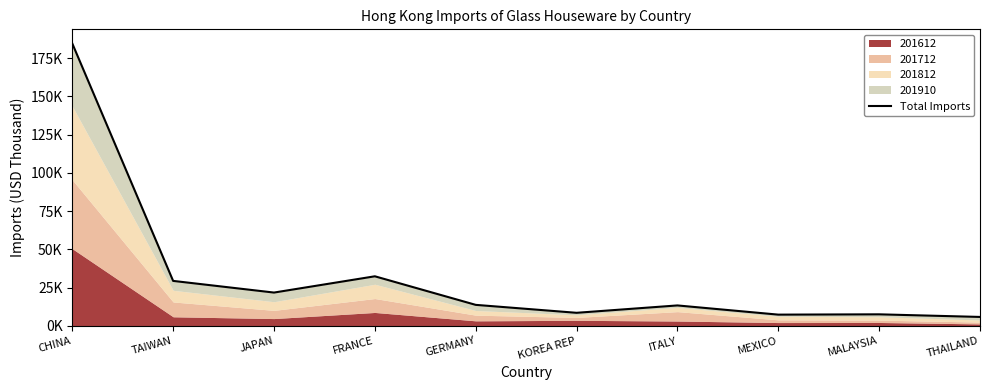

Reading right to left, extract all data points from this chart.

THAILAND=5808.9	MALAYSIA=7515.1	MEXICO=7315.8	ITALY=13329.7	KOREA REP=8509.5	GERMANY=13702.7	FRANCE=32377.8	JAPAN=21741.3	TAIWAN=29369.0	CHINA=184595.2